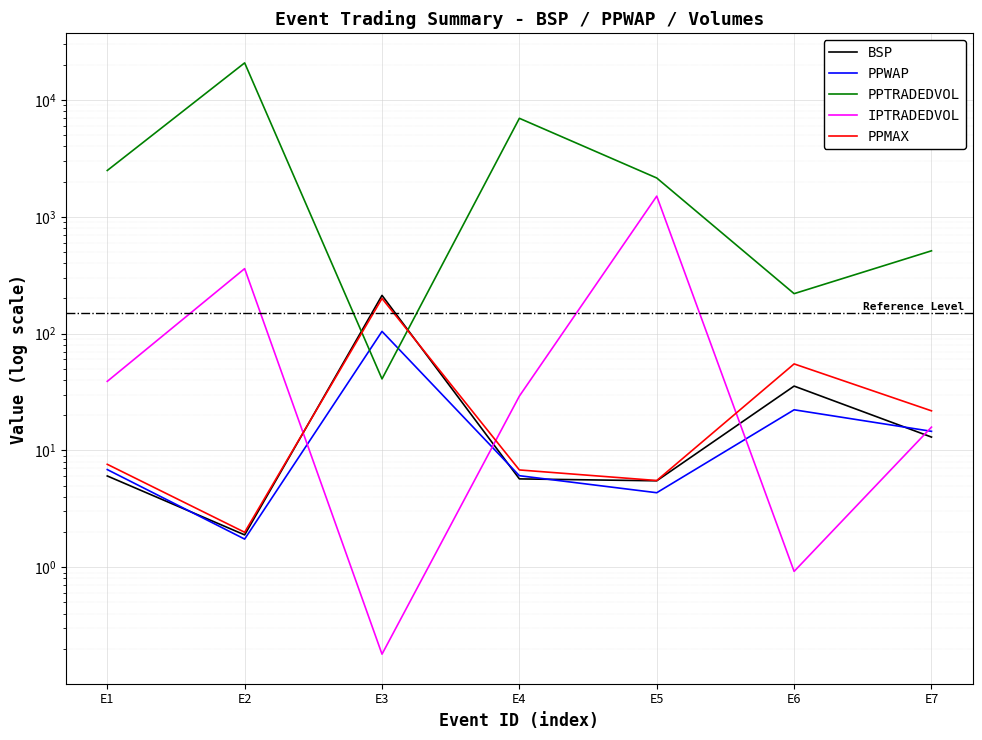

The PPTRADEDVOL series shows 219.7 at E6. True or false?

True